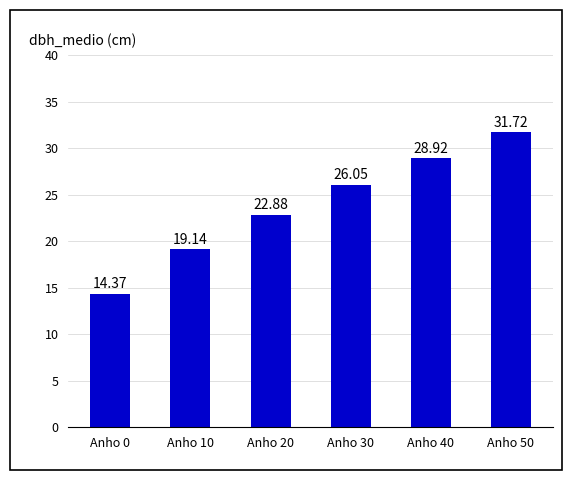

What is the change in value from Anho 0 to Anho 10?

+4.8